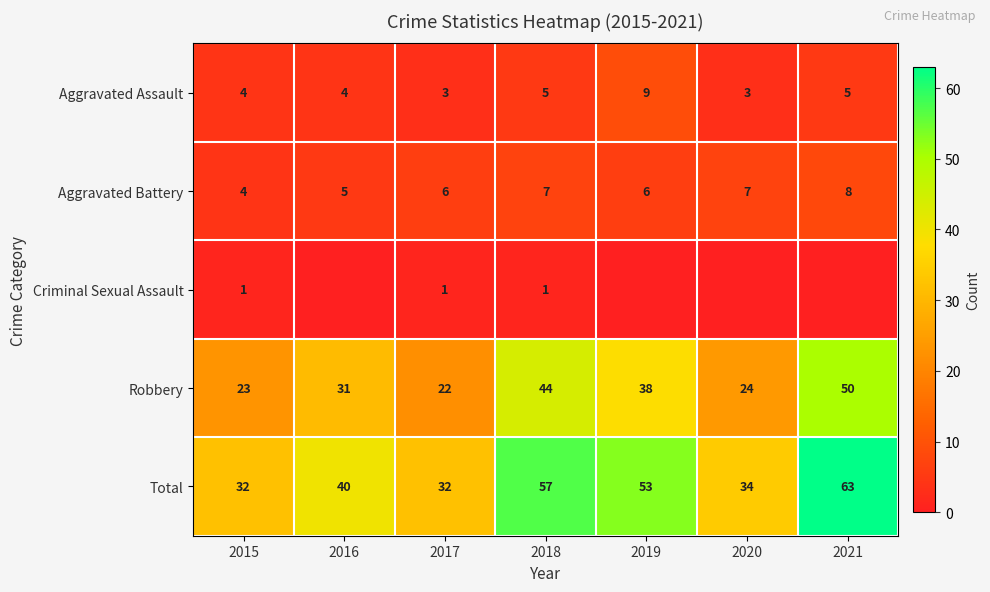

What is the average value of the Robbery series?

33